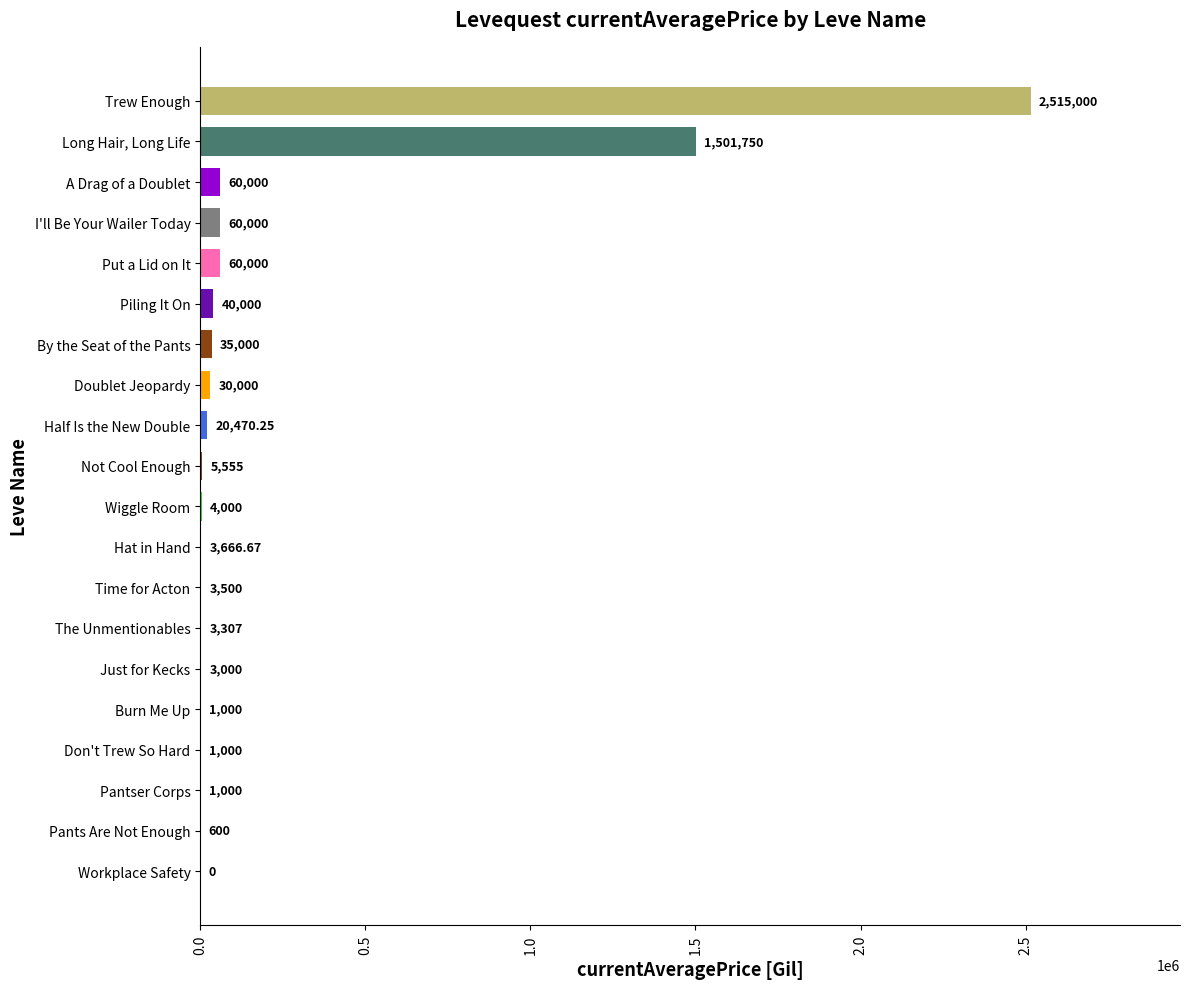

Are the bars horizontal?

Yes